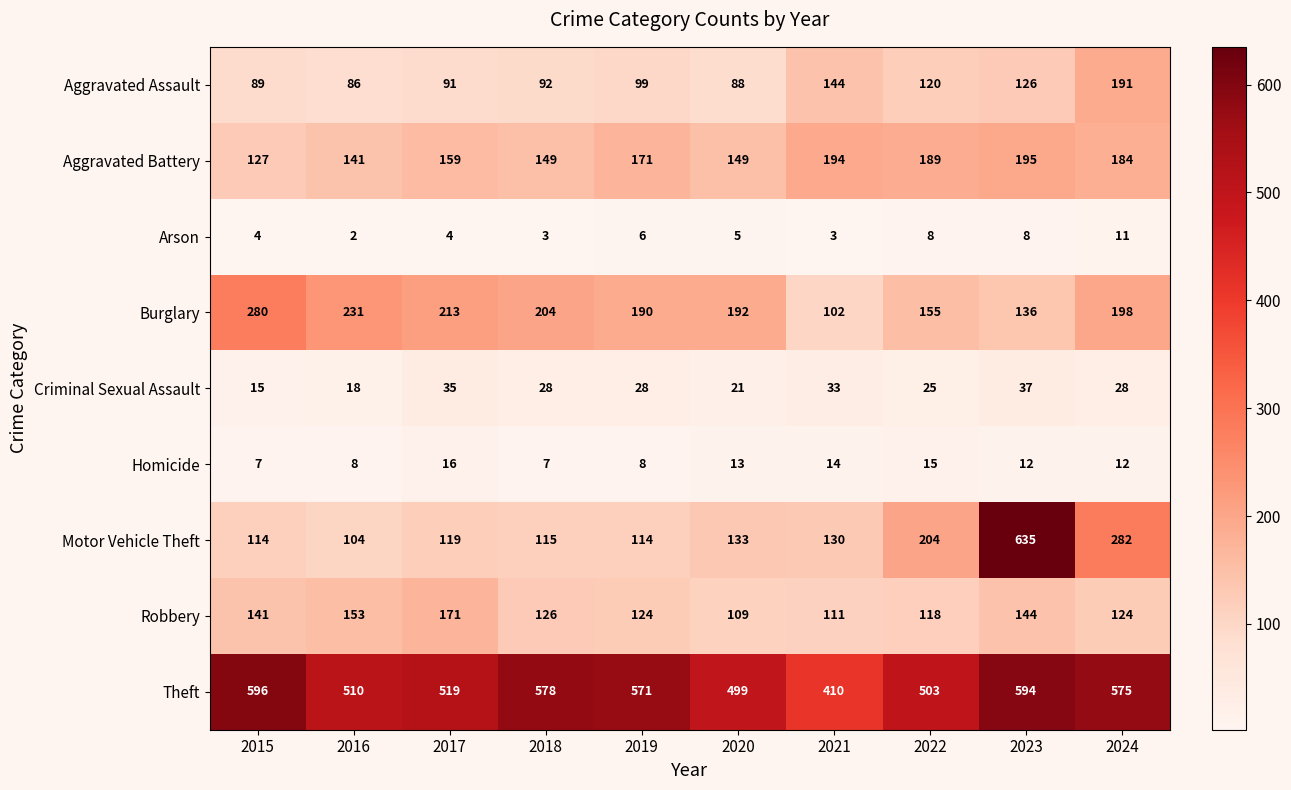

What is the difference between the Criminal Sexual Assault values at 2021 and 2022?

8